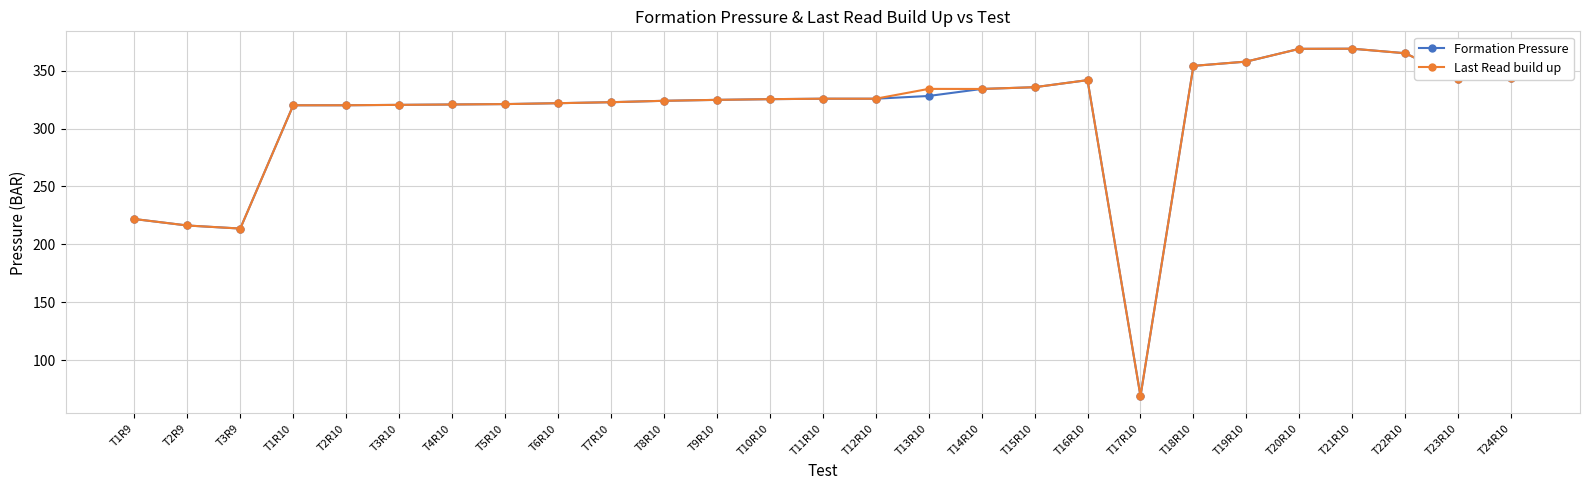

Which category has the lowest value in the Formation Pressure series?

T17R10